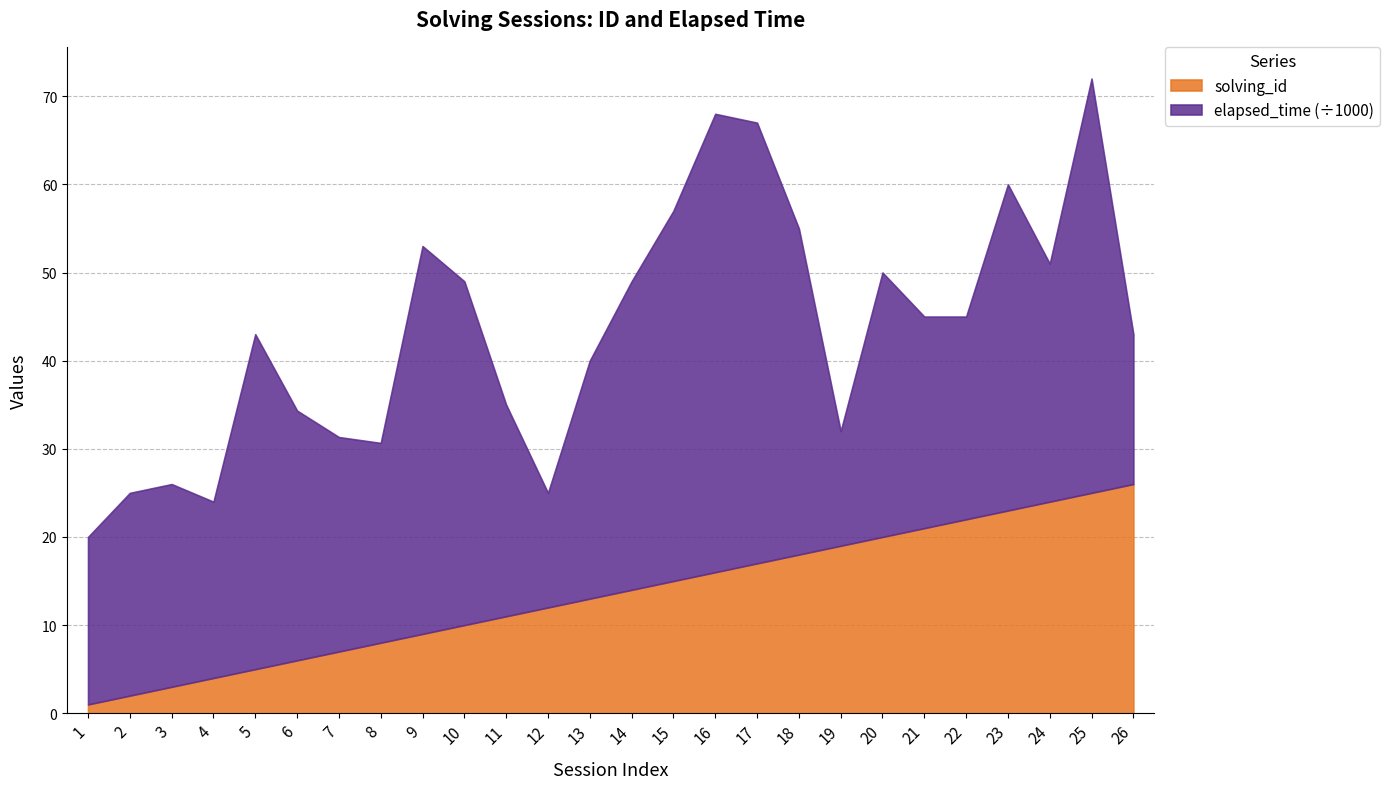

How many values in the elapsed_time series are below 27000?

12